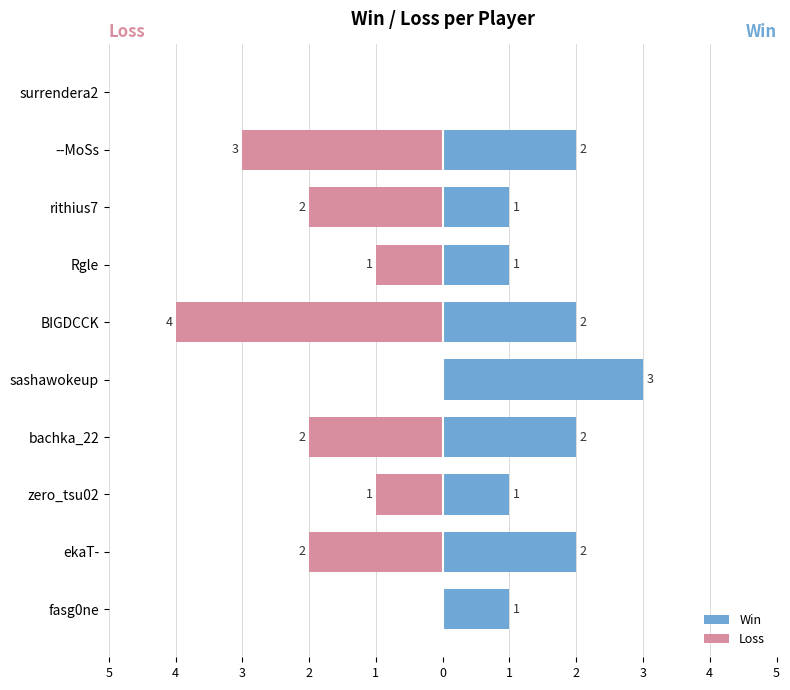

How many series are shown in this chart?

2